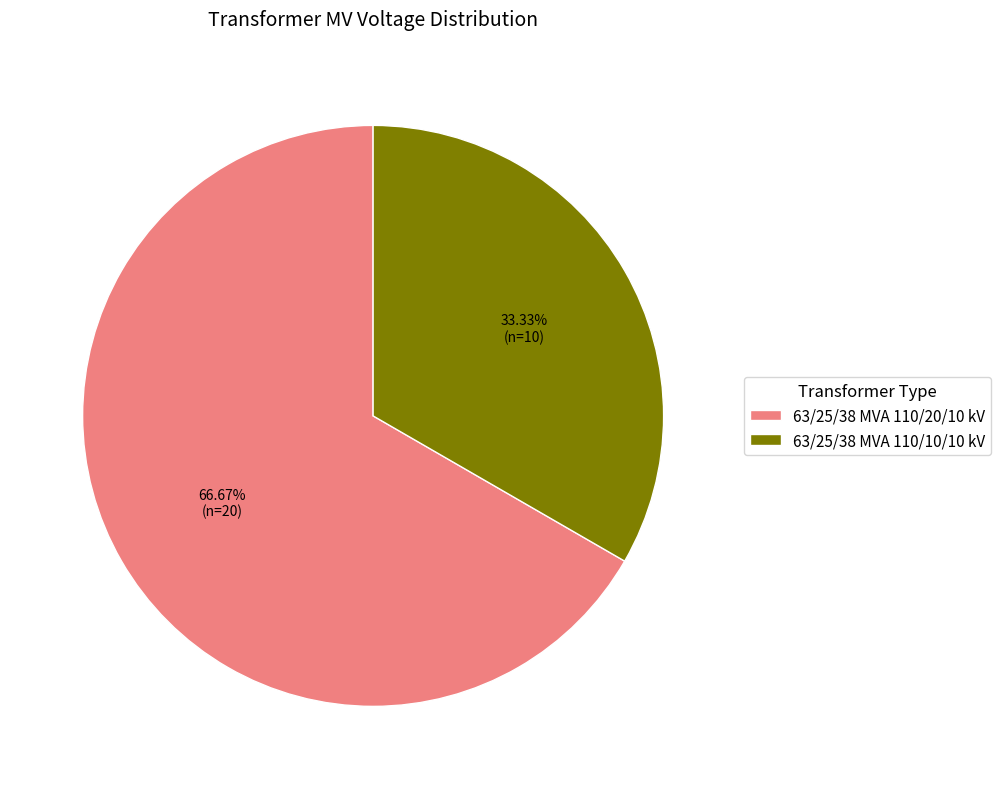

Which slice is the largest?

63/25/38 MVA 110/20/10 kV